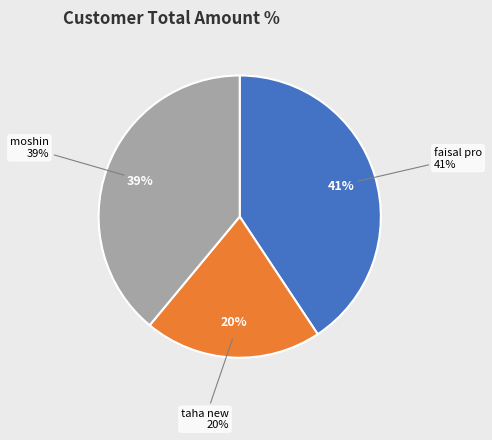

Rank the categories by value from lowest to highest.

taha new, moshin, faisal pro